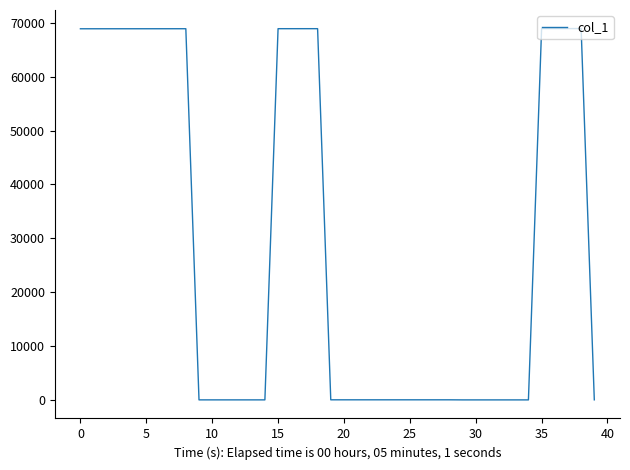

What is the difference between the maximum and minimum values?

68940